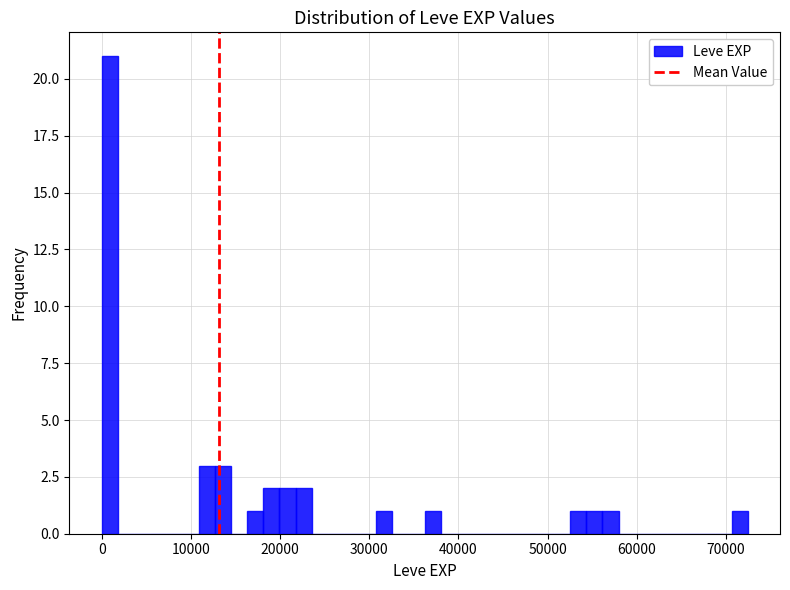

Around what value on the x-axis is the tallest bar? Give the approximate position of its centre, as read against the axis.

1000